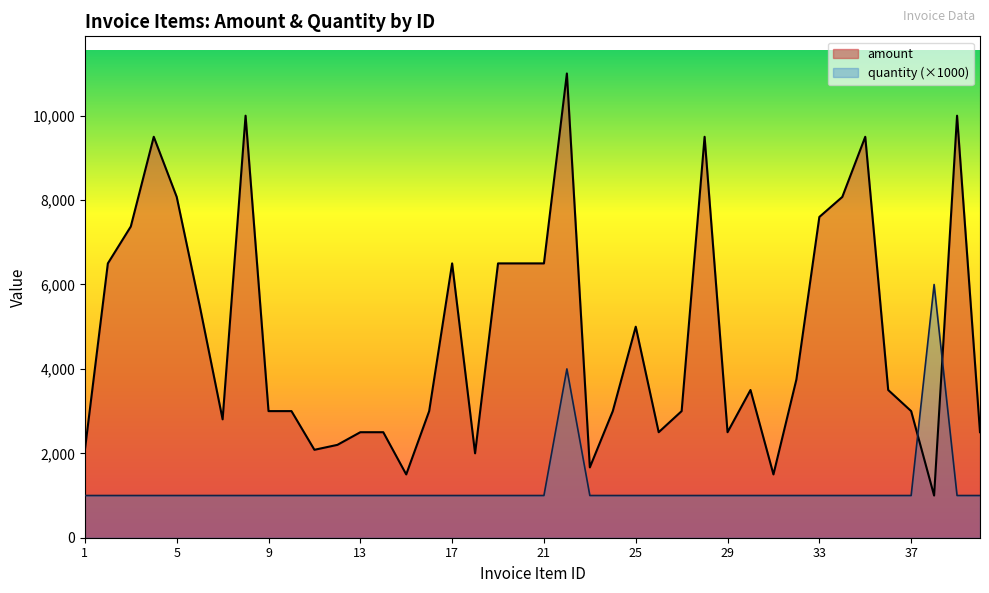

Rank the series by their average value, from highest to lowest.

amount, quantity (×1000)